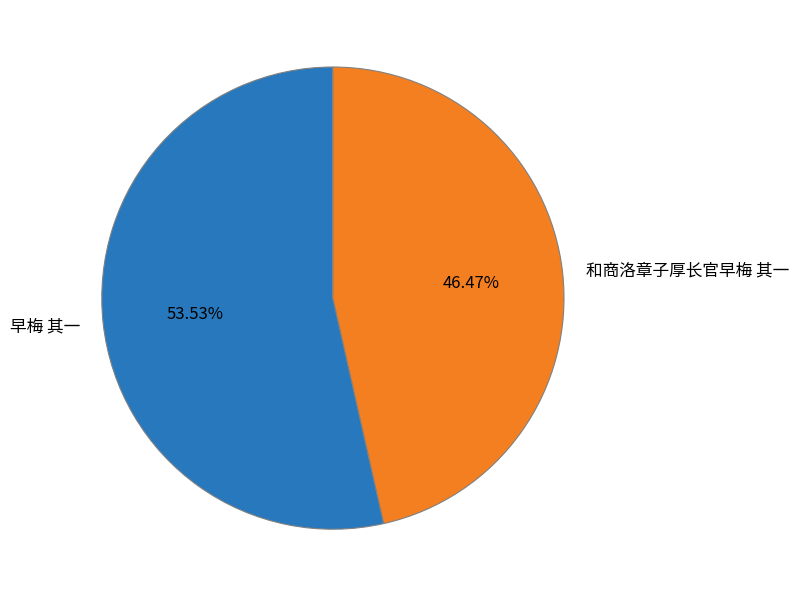

Count the number of slices in the pie.

2